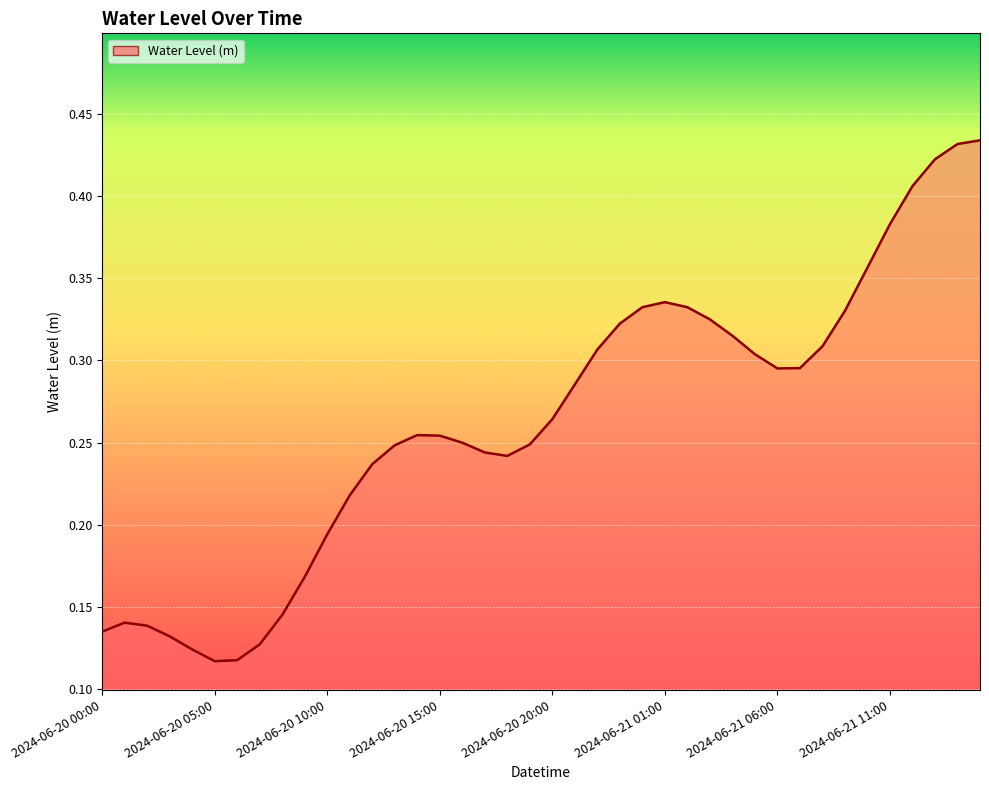

List the labels in order of value, smallest first.

2024-06-20 05:00, 2024-06-20 06:00, 2024-06-20 04:00, 2024-06-20 07:00, 2024-06-20 03:00, 2024-06-20 00:00, 2024-06-20 02:00, 2024-06-20 01:00, 2024-06-20 08:00, 2024-06-20 09:00, 2024-06-20 10:00, 2024-06-20 11:00, 2024-06-20 12:00, 2024-06-20 18:00, 2024-06-20 17:00, 2024-06-20 13:00, 2024-06-20 19:00, 2024-06-20 16:00, 2024-06-20 15:00, 2024-06-20 14:00, 2024-06-20 20:00, 2024-06-20 21:00, 2024-06-21 06:00, 2024-06-21 07:00, 2024-06-21 05:00, 2024-06-20 22:00, 2024-06-21 08:00, 2024-06-21 04:00, 2024-06-20 23:00, 2024-06-21 03:00, 2024-06-21 09:00, 2024-06-21 00:00, 2024-06-21 02:00, 2024-06-21 01:00, 2024-06-21 10:00, 2024-06-21 11:00, 2024-06-21 12:00, 2024-06-21 13:00, 2024-06-21 14:00, 2024-06-21 15:00